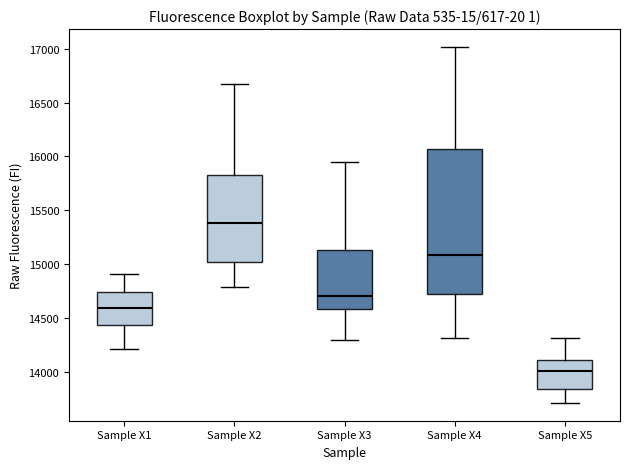

Comparing the boxes themselves (not the whiskers), which one is the tallest?

Sample X4